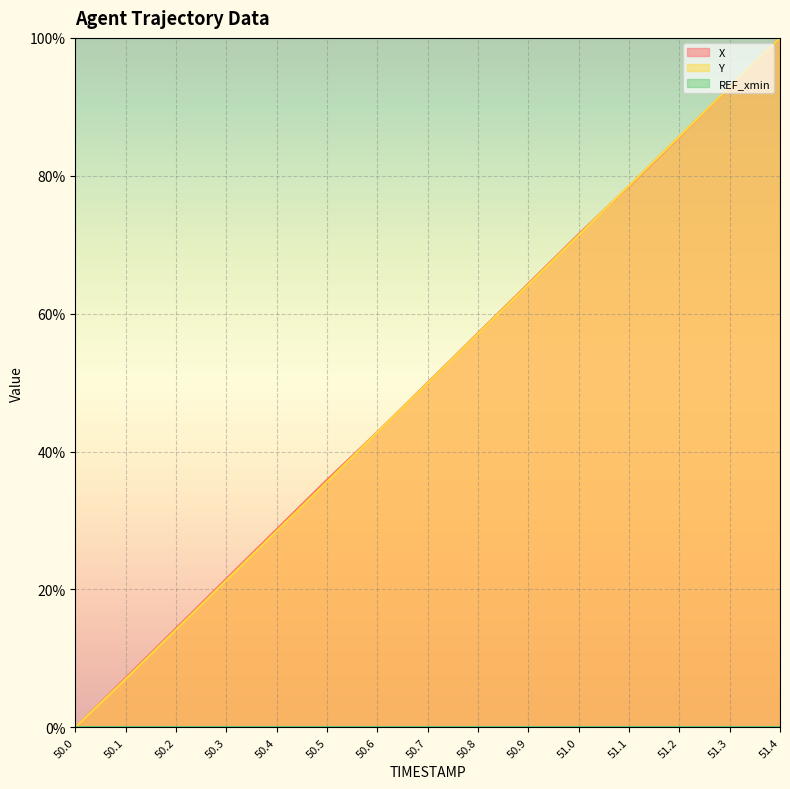

Rank the series by their maximum value, from highest to lowest.

X line, Y line, REF_xmin line